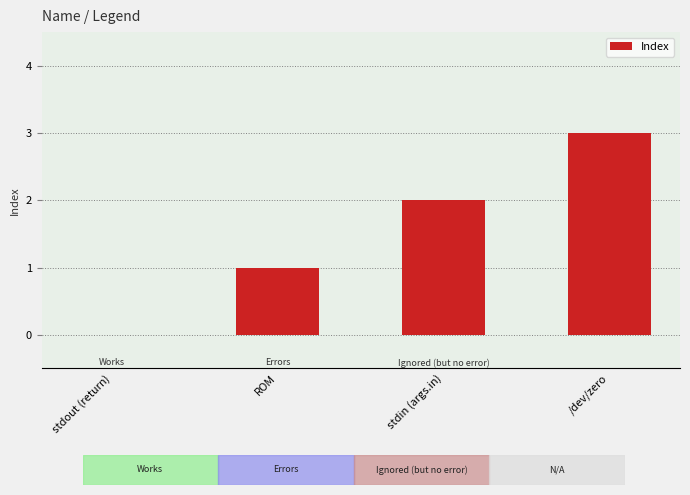

What value does the data have at /dev/zero?

3